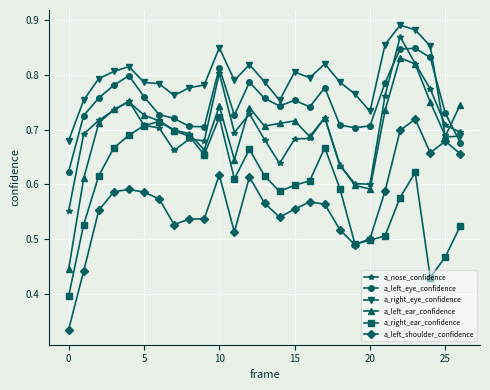

Count the a_right_eye_confidence values in the range 0 to 1.

27